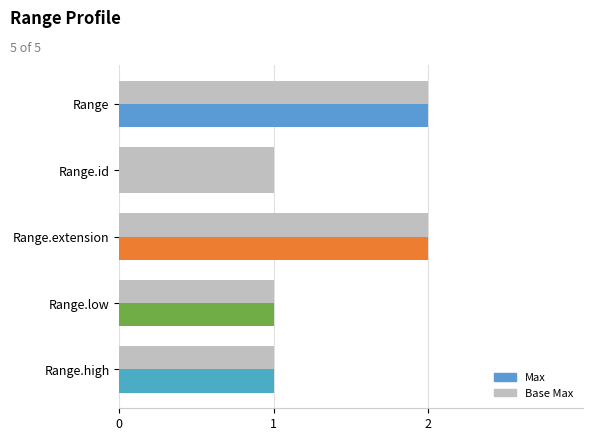

True or false: the data shows 1 at 3.

True